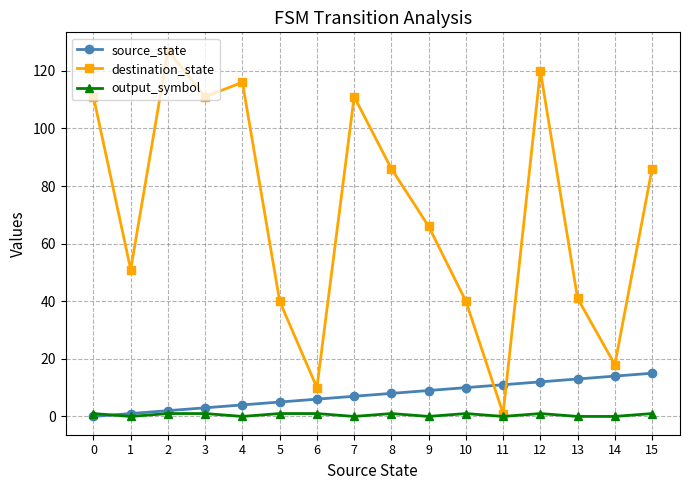

Which series ends up on top after the final intersection of source_state and destination_state?

destination_state